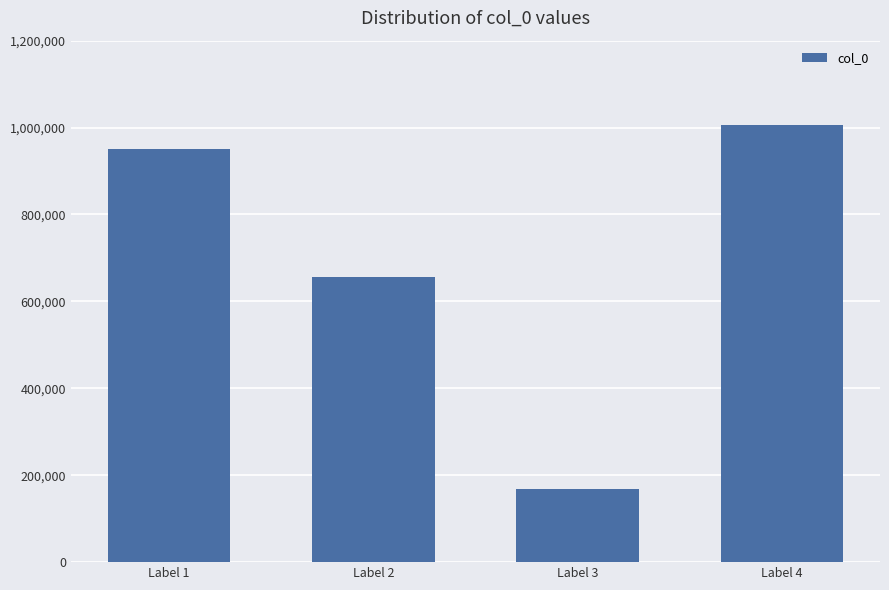

Count the number of categories in the chart.

4